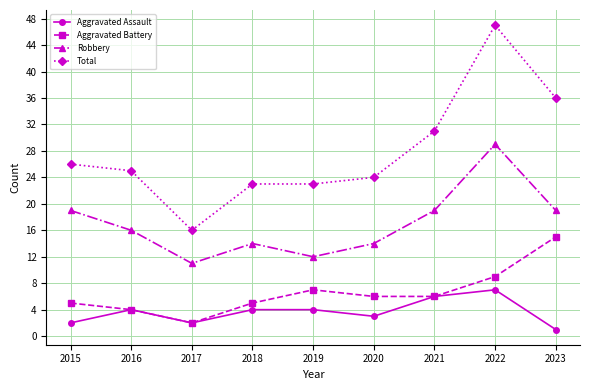

True or false: Aggravated Battery and Robbery cross at least once.

False